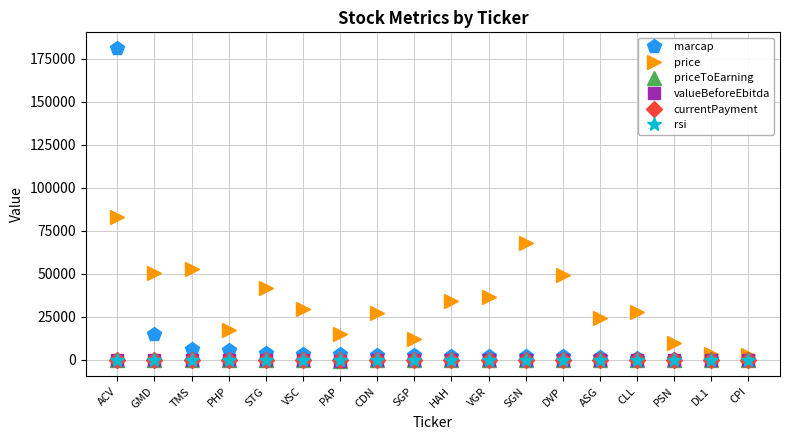

What is the highest value of the marcap series?

181412.0